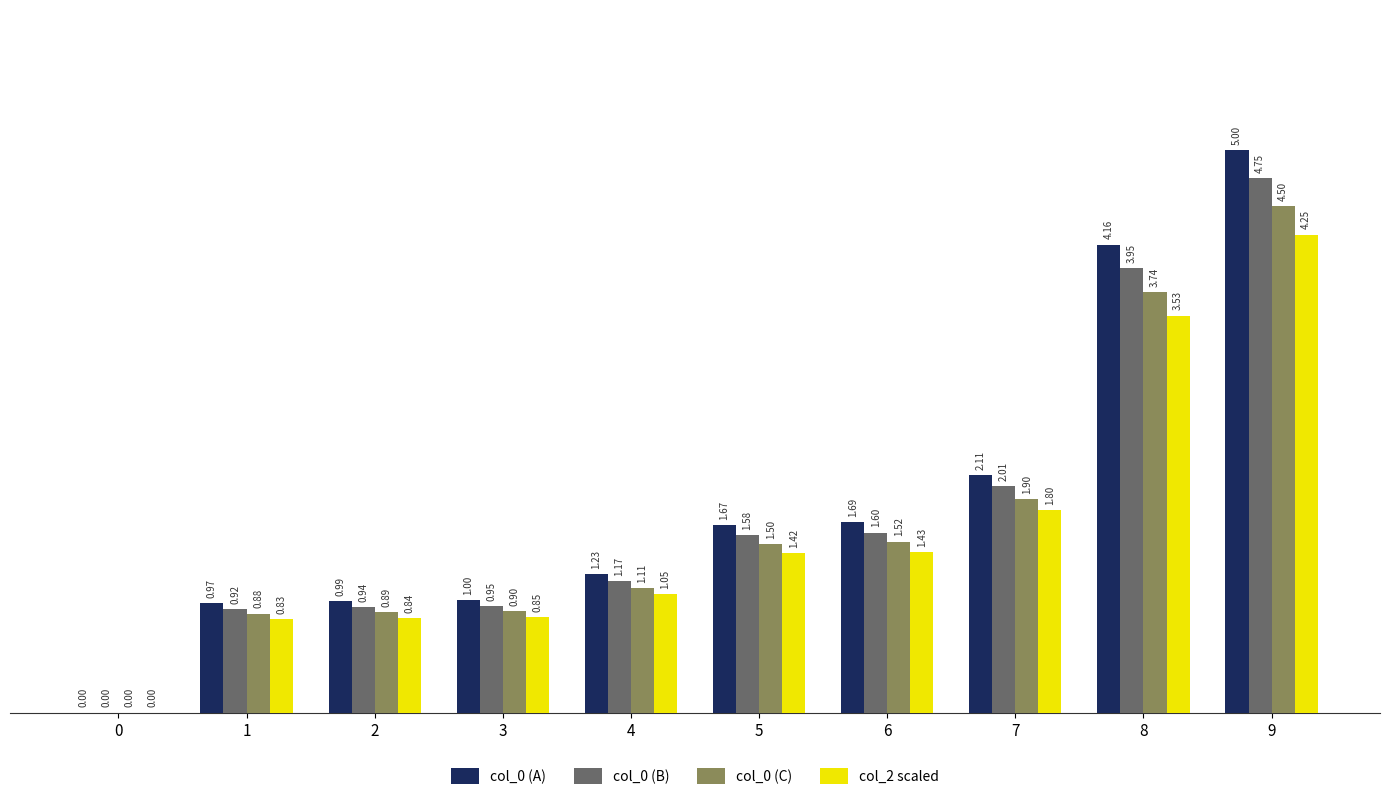

Where is col_0 (B) nearest to the value 2?

7